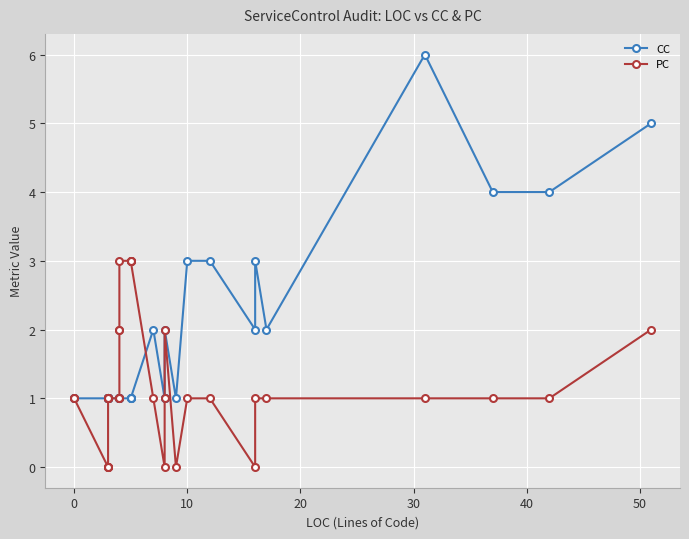

Which series ends up on top after the final intersection of CC and PC?

CC